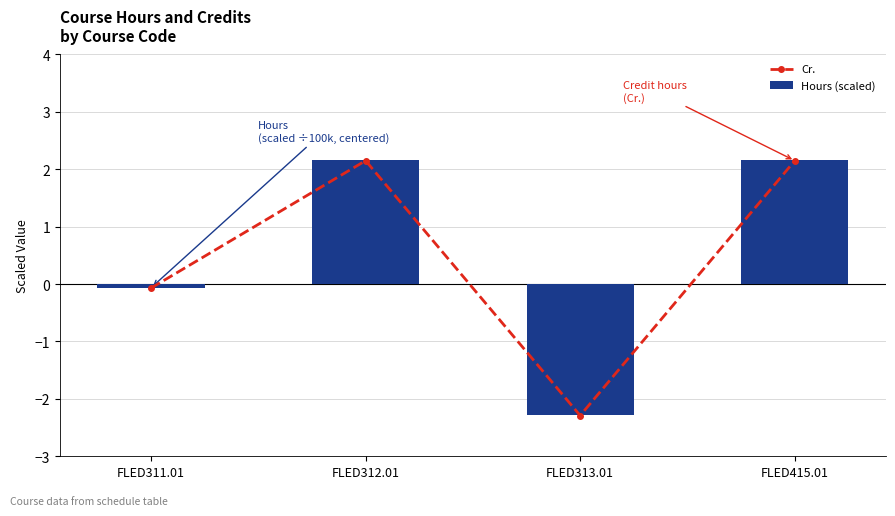

Reading left to right, what are all the values shown in this chart?

Cr.: FLED311.01=-0.1	FLED312.01=2.2	FLED313.01=-2.3	FLED415.01=2.2
Hours (scaled): FLED311.01=-0.1	FLED312.01=2.2	FLED313.01=-2.3	FLED415.01=2.2